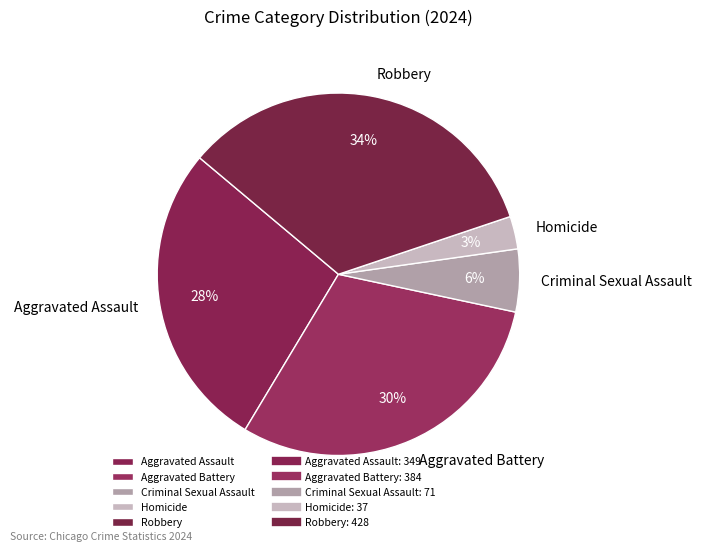

To the nearest percent, what portion does Robbery represent?

34%